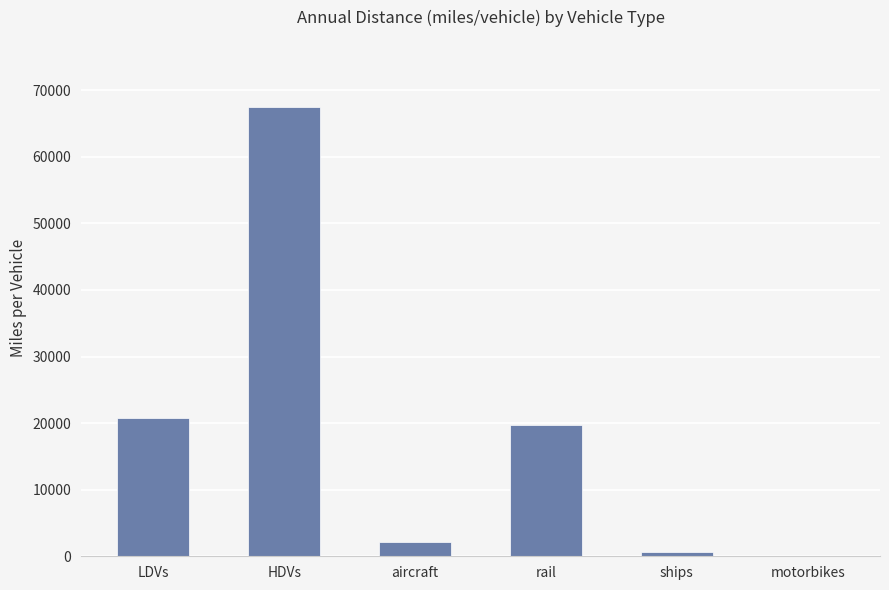

The chart shows a value of 67448 at HDVs. True or false?

True